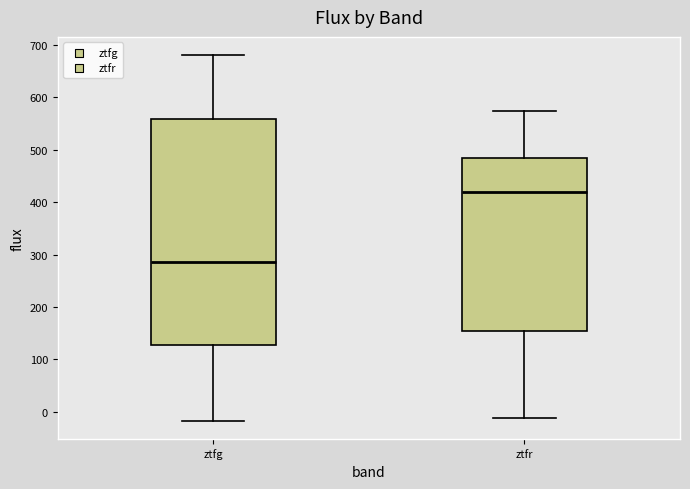

Which box has the highest median line?

ztfr